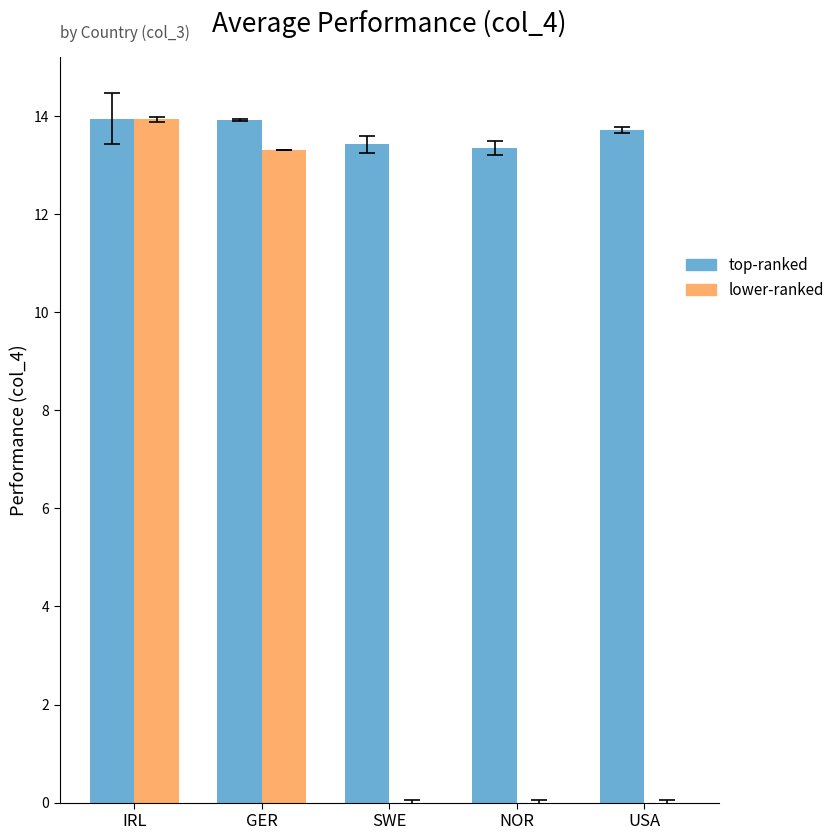

At which label does lower-ranked reach its peak?

IRL